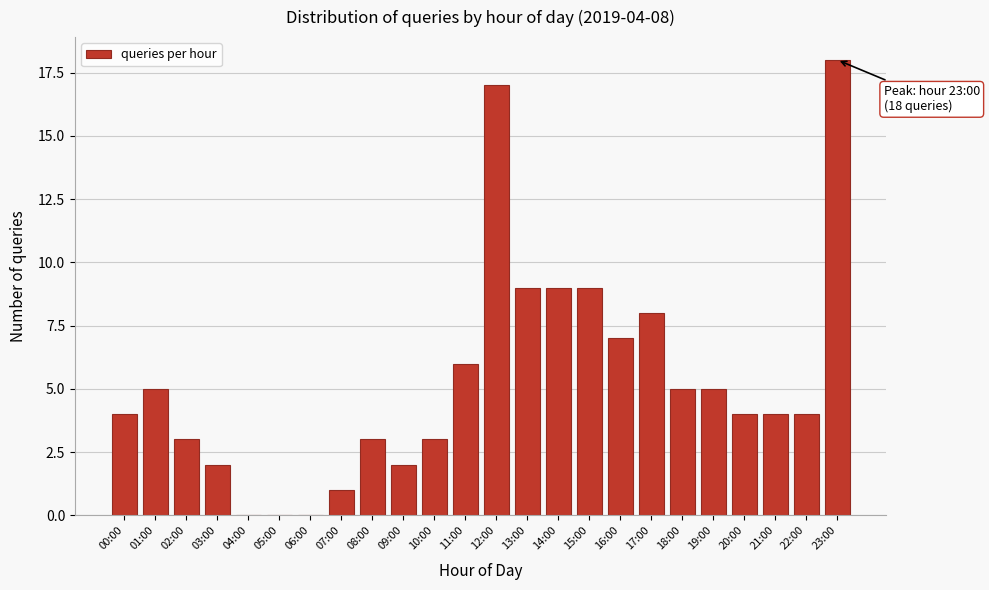

Reading left to right, list all the values displayed in this chart.

00:00=4	01:00=5	02:00=3	03:00=2	04:00=0	05:00=0	06:00=0	07:00=1	08:00=3	09:00=2	10:00=3	11:00=6	12:00=17	13:00=9	14:00=9	15:00=9	16:00=7	17:00=8	18:00=5	19:00=5	20:00=4	21:00=4	22:00=4	23:00=18